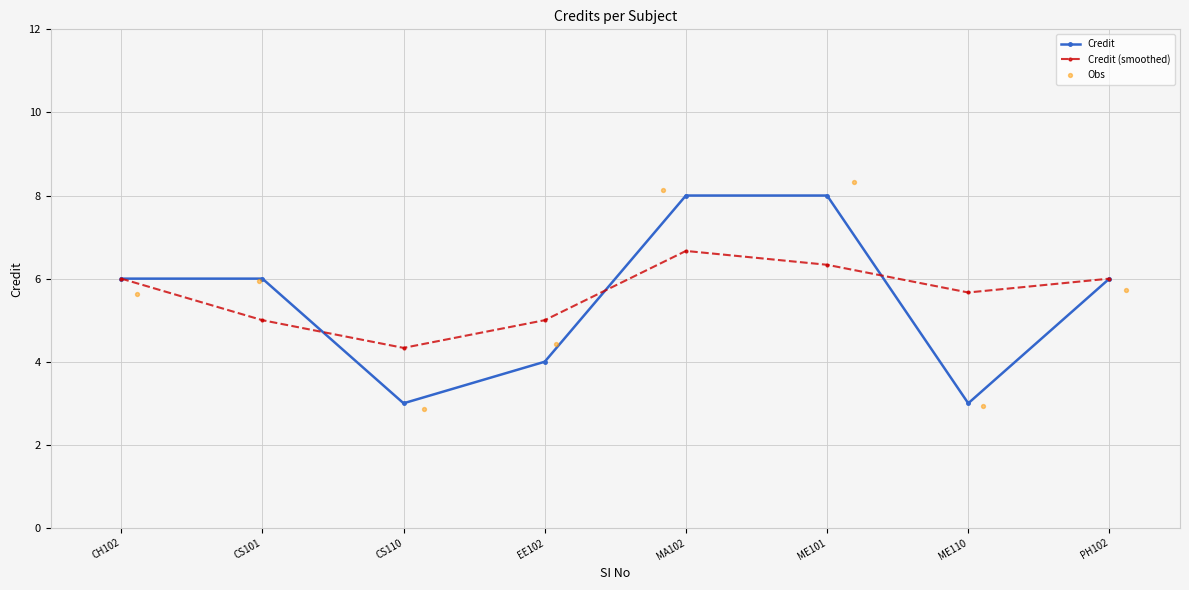

Is the value of Credit at CH102 greater than the value of Credit (smoothed) at ME110?

Yes